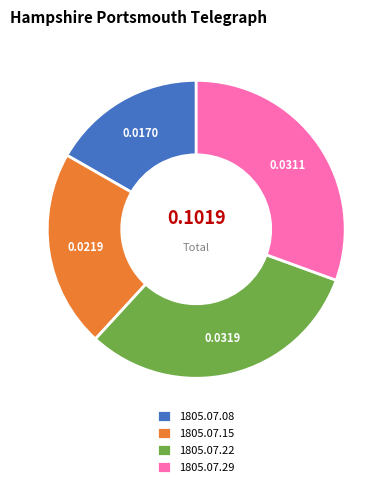

How many segments does this pie chart have?

4